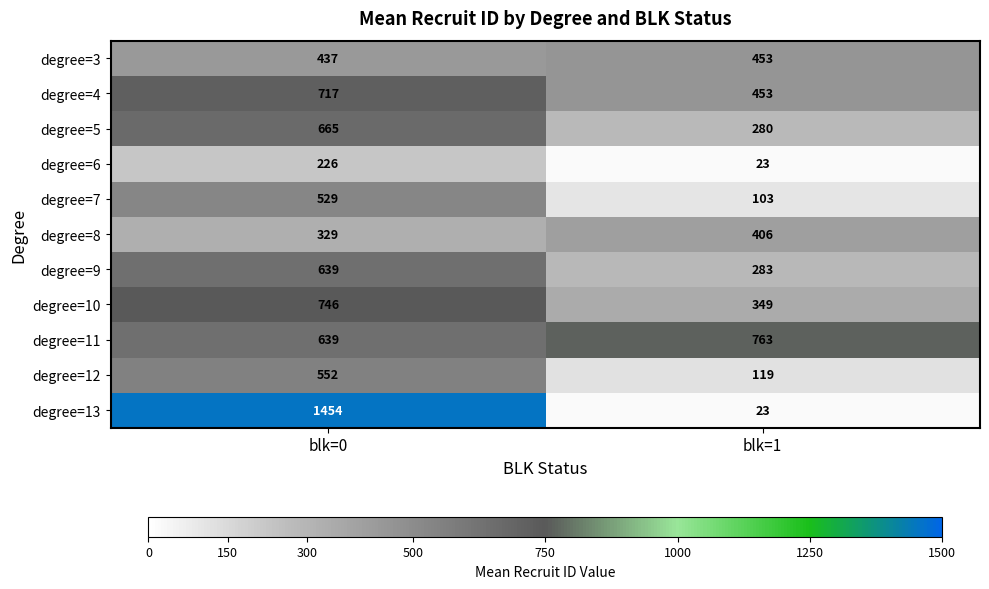

Rank the series by their maximum value, from lowest to highest.

degree=6, degree=8, degree=3, degree=7, degree=12, degree=9, degree=5, degree=4, degree=10, degree=11, degree=13